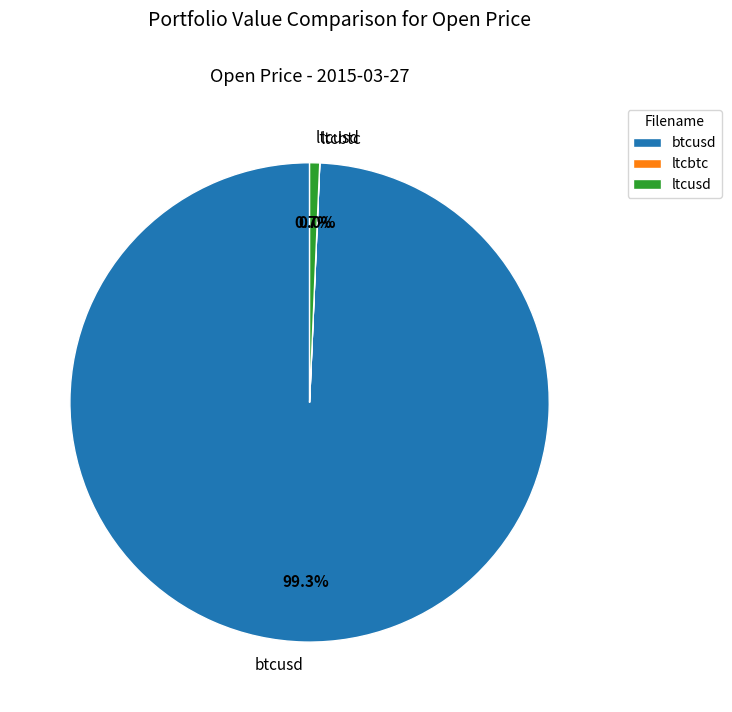

Which slice is the largest?

btcusd